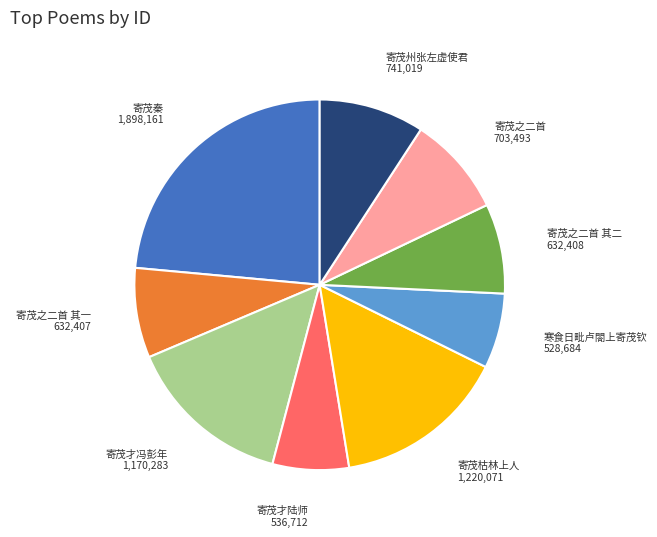

Is it true that 寄茂秦 is 15% of the pie?

False